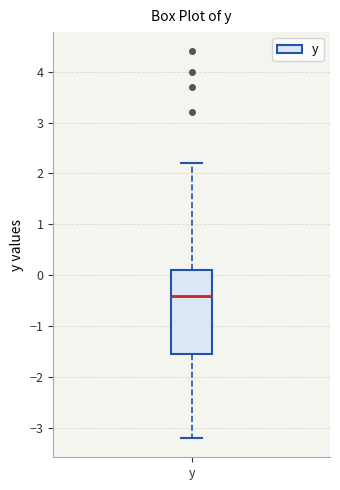

Read this box plot against the y-axis: the position of the median line, the range covered by the box, and the ends of both whiskers. The values are not printed on the chart, so give them approximately, as read against the axis.

median -0.4, box -1.5 to 0.1, whiskers -3.2 to 2.2